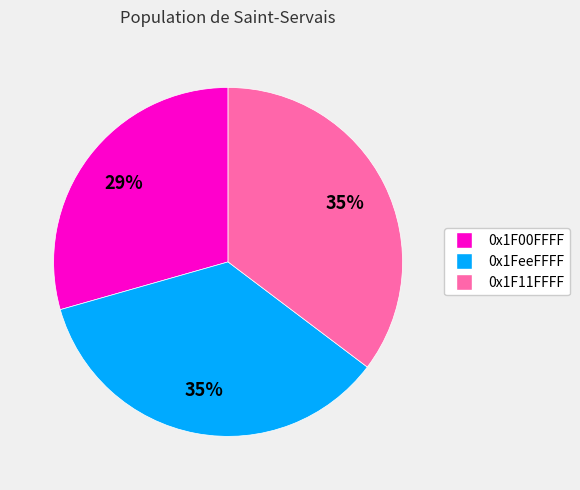

True or false: 0x1F00FFFF accounts for 29% of the total.

True